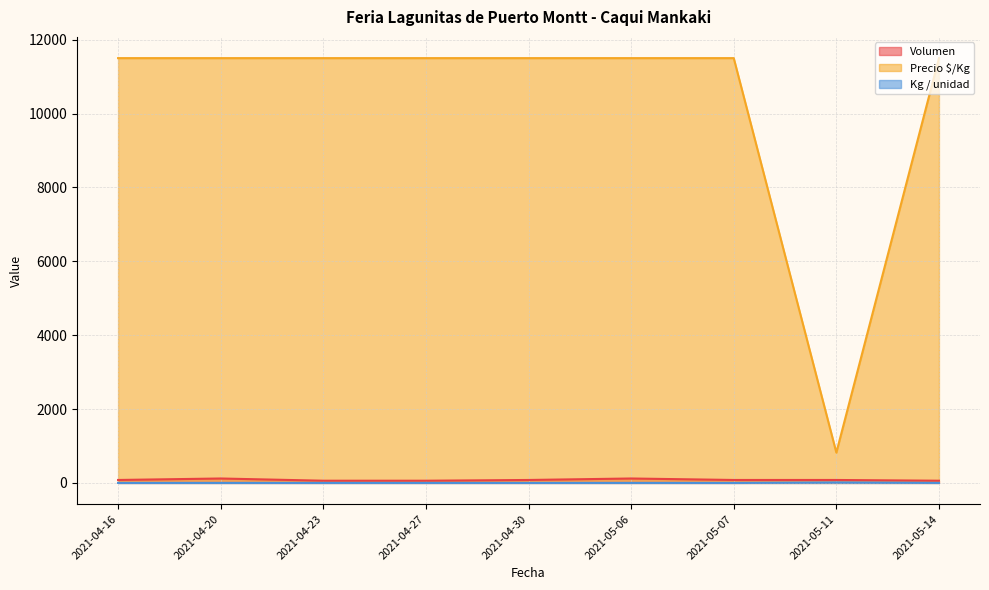

What is the smallest value displayed?

1